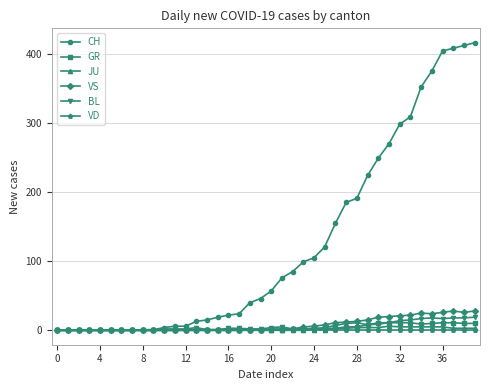

What is the maximum value for BL?

19